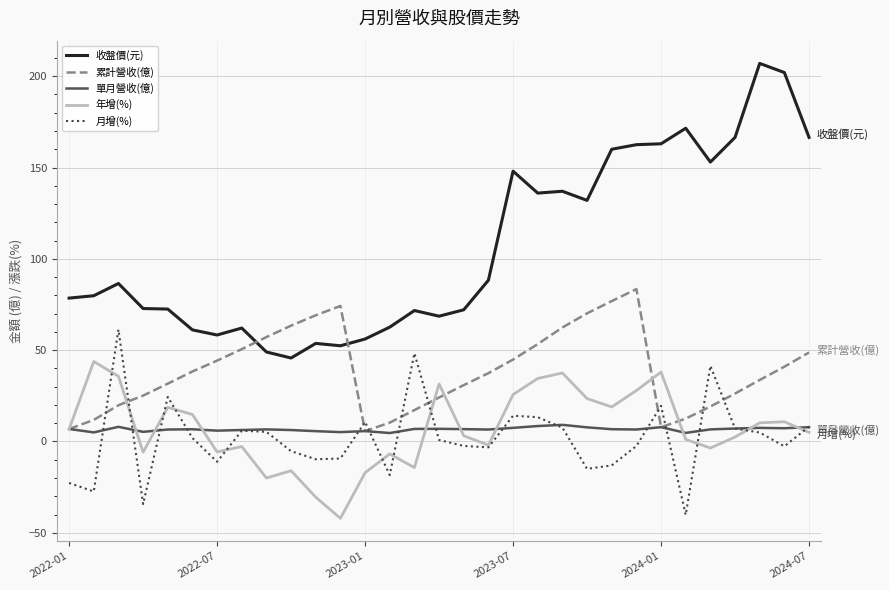

What is the smallest value displayed?

-42.1